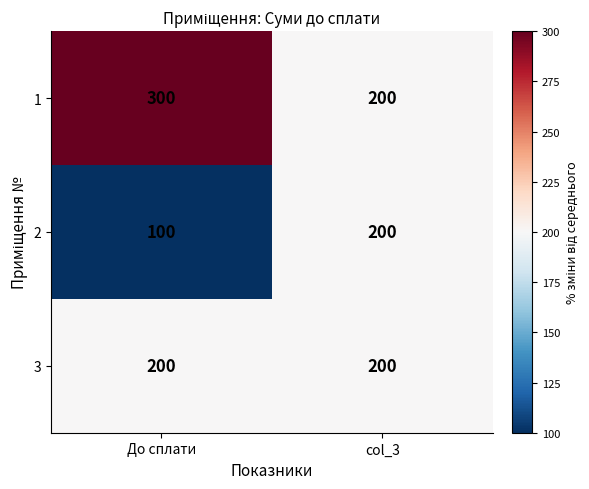

What is the sum of all 1 values?

500